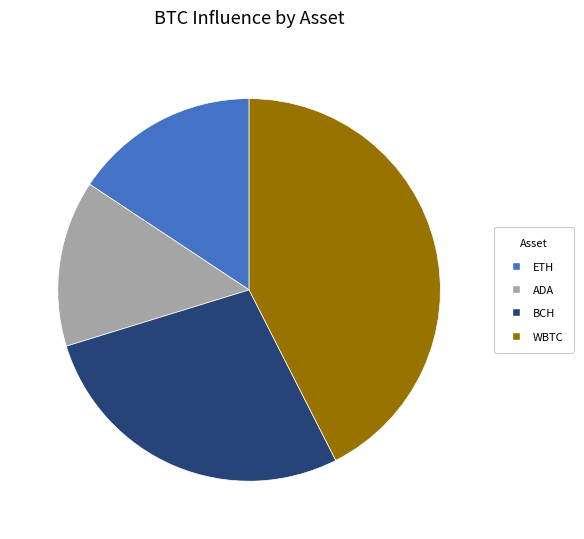

Is there any slice that represents more than half of the pie?

No